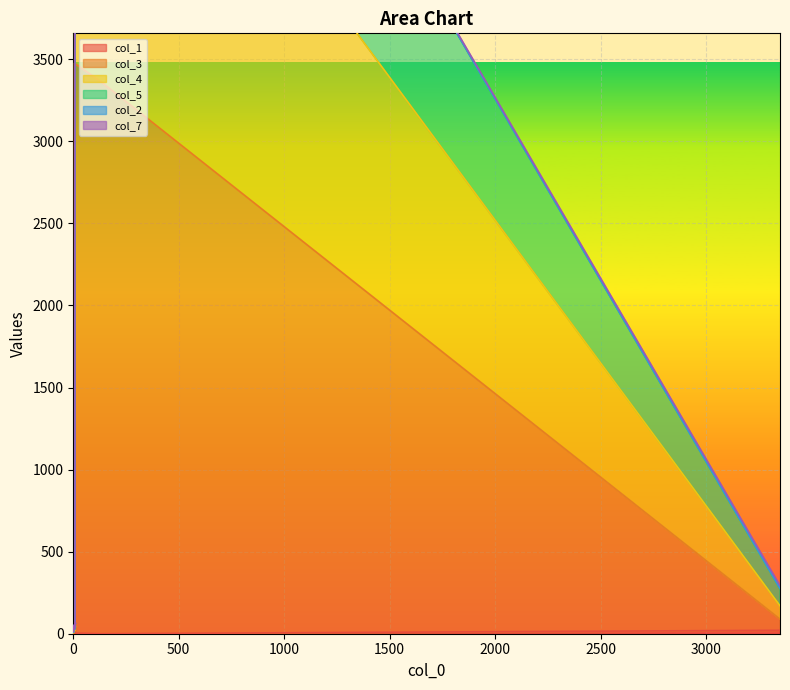

At how many categories does at least one series exceed 8658?

1